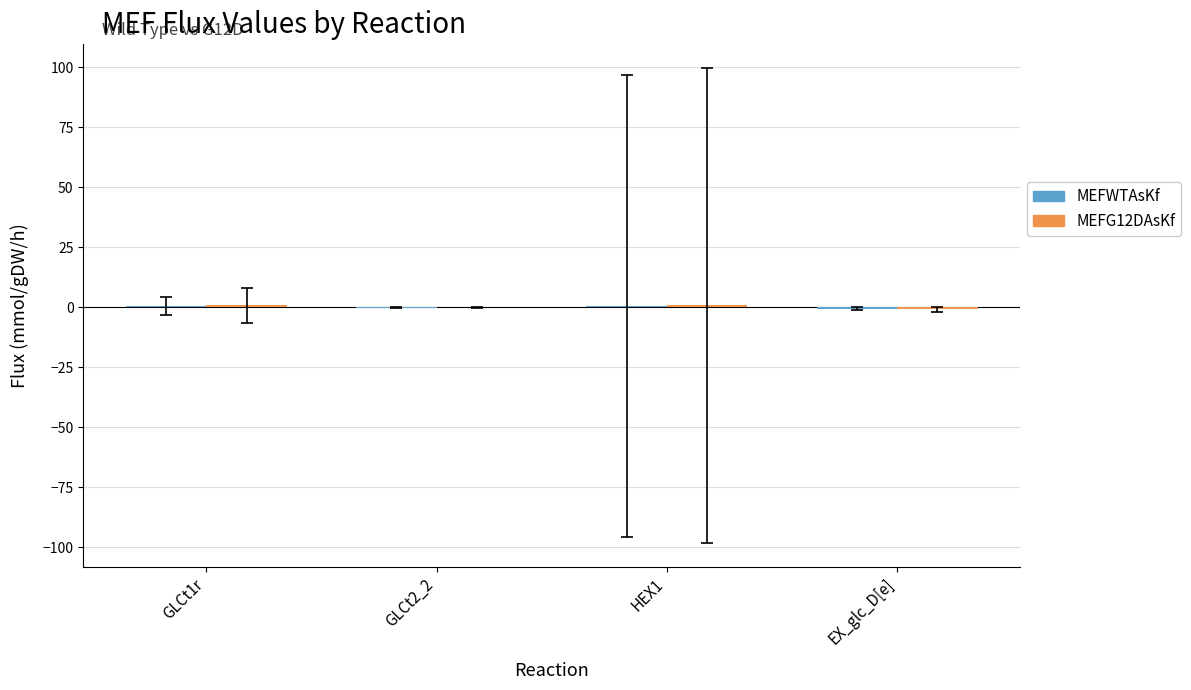

How many distinct data groups are displayed?

2